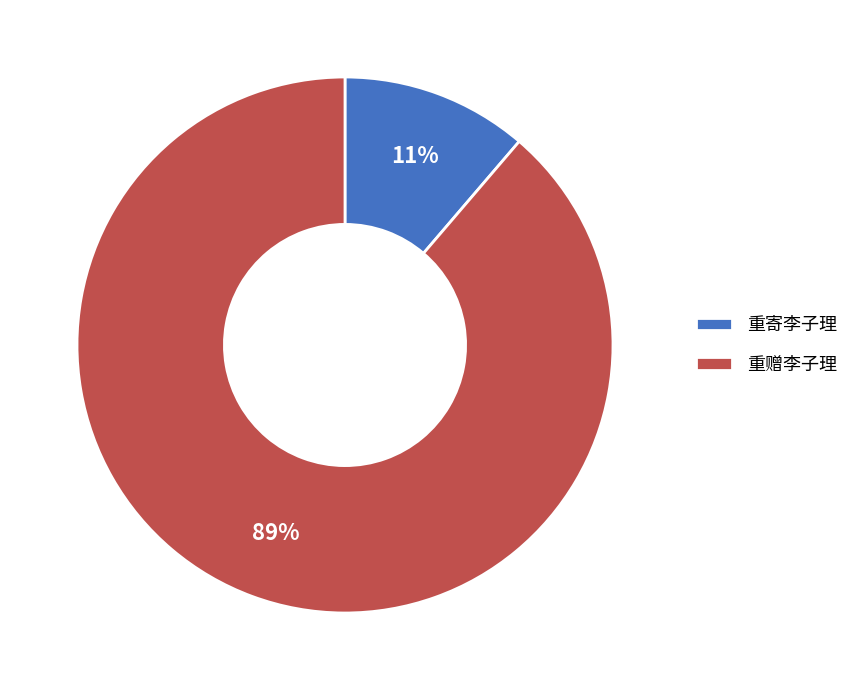

Is it true that 重寄李子理 is 26% of the pie?

False